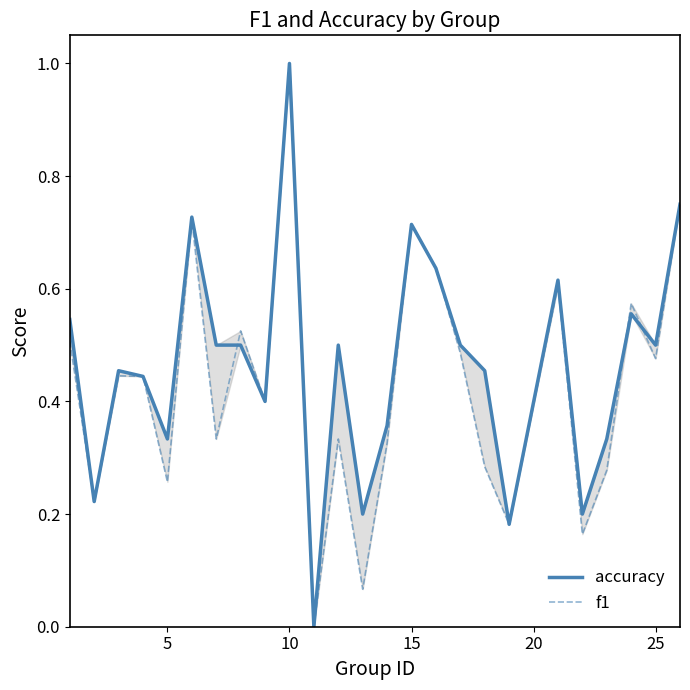

How many series are shown in this chart?

2